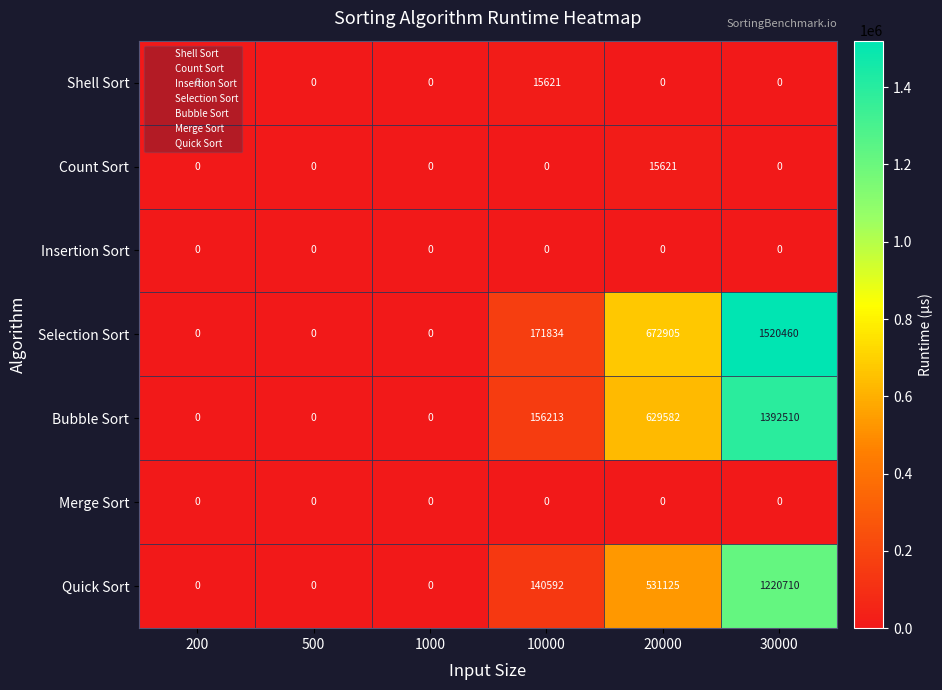

What is the total value across all series at 20000?

1849233